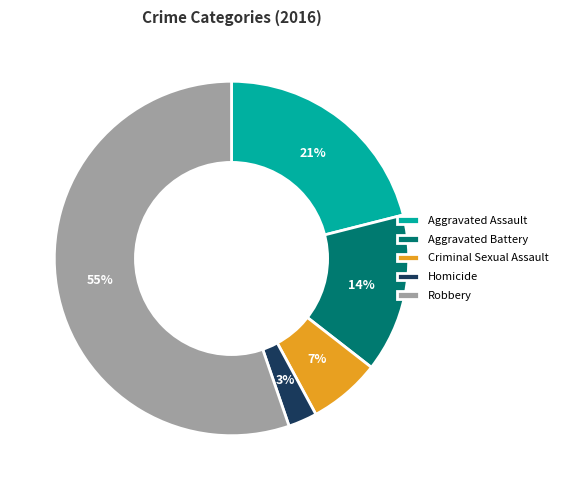

Rank the categories by value from lowest to highest.

Homicide, Criminal Sexual Assault, Aggravated Battery, Aggravated Assault, Robbery